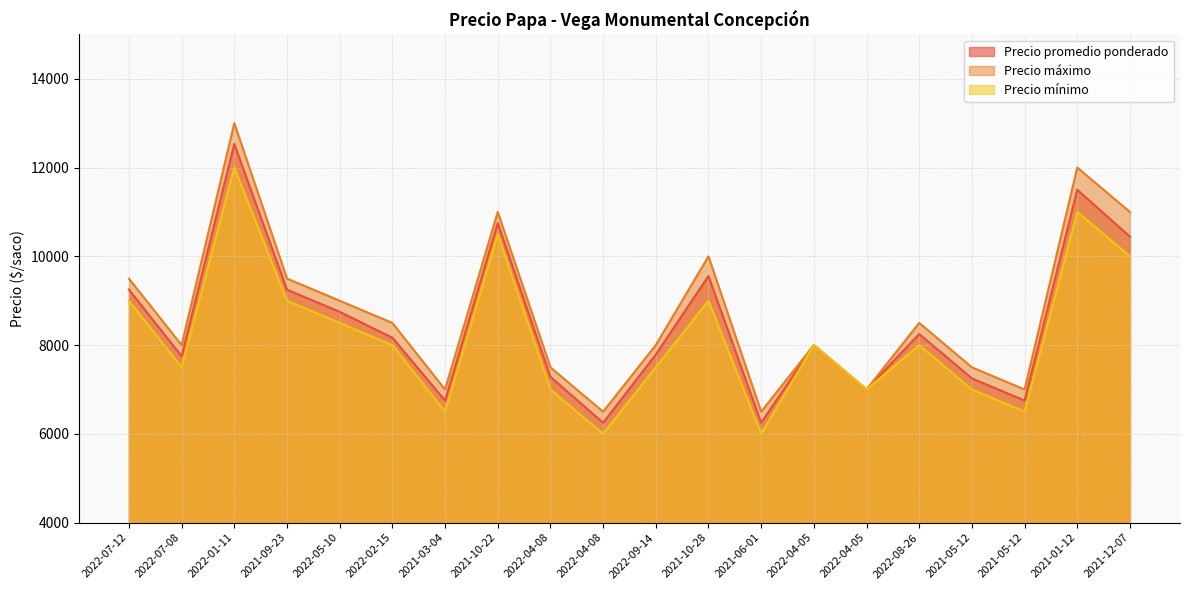

True or false: Precio promedio ponderado and Precio mínimo intersect in this chart.

False